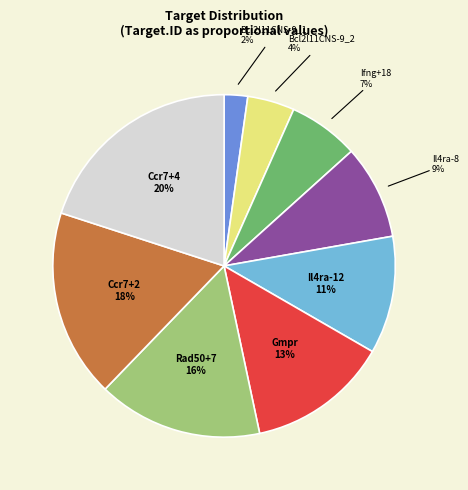

Is there a majority slice in this chart?

No